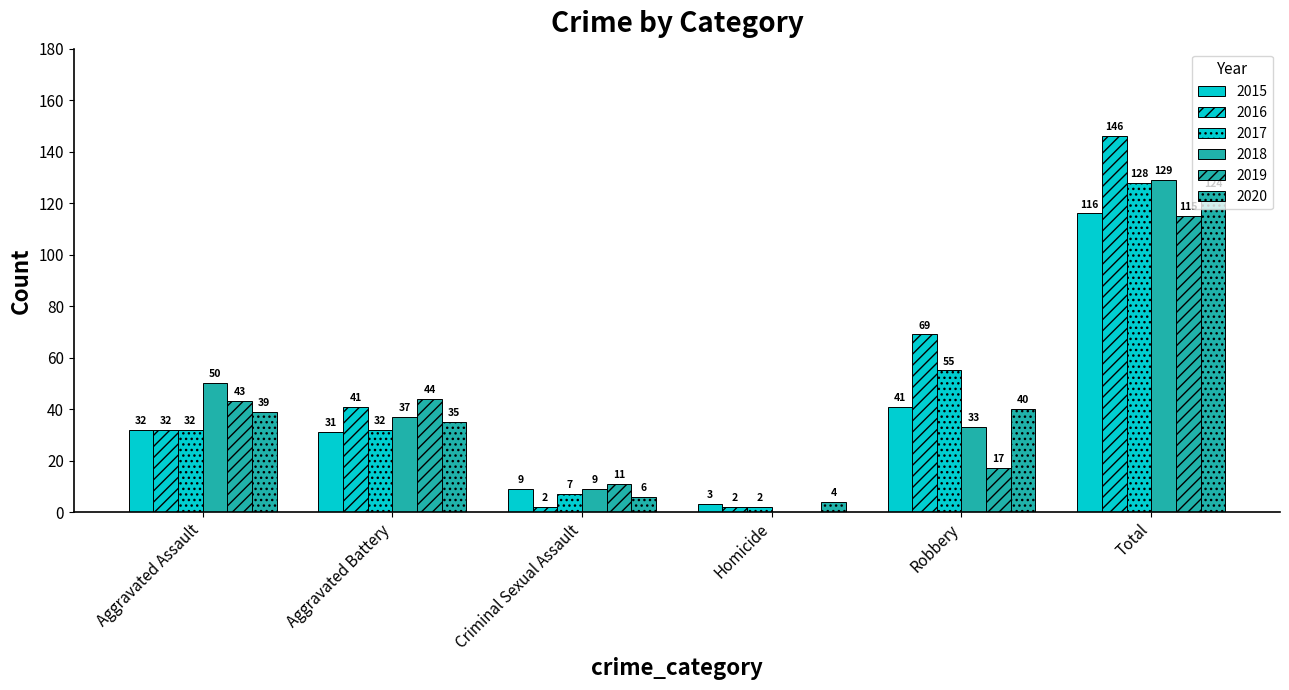

What is the value of the 2015 bar at the 1st from the left?

32